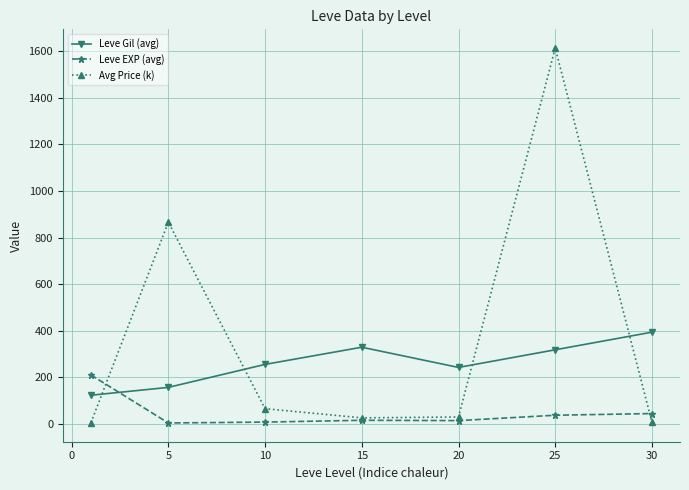

How many interior local peaks does the Avg Price (k) series have?

2